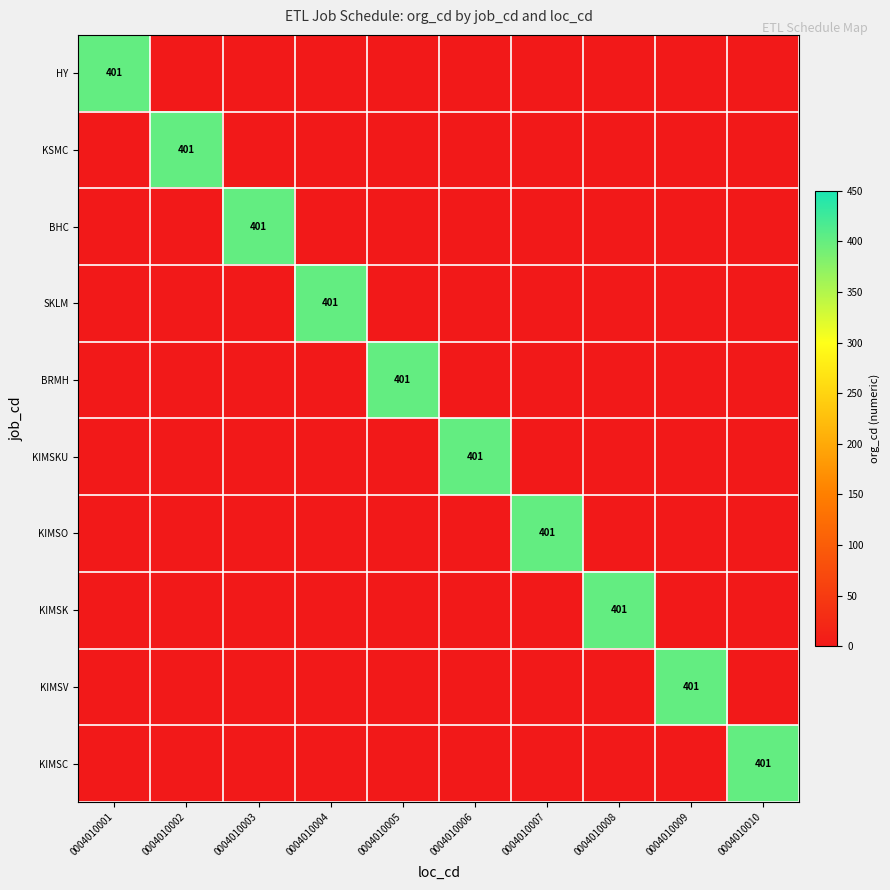

Between 0004010004 and 0004010010, which series saw the biggest shift?

SKLM